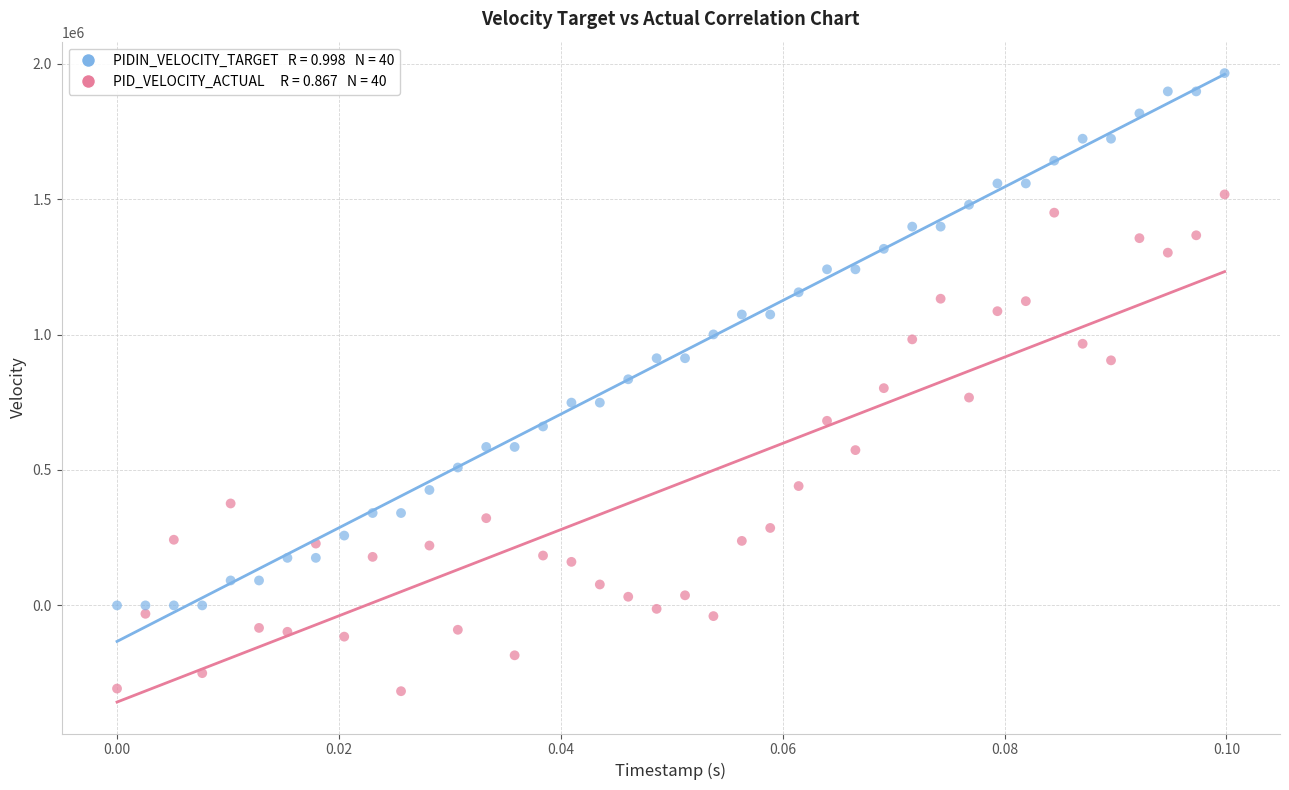

Across all data points, what is the range of Y values (max minus min)?

2282358